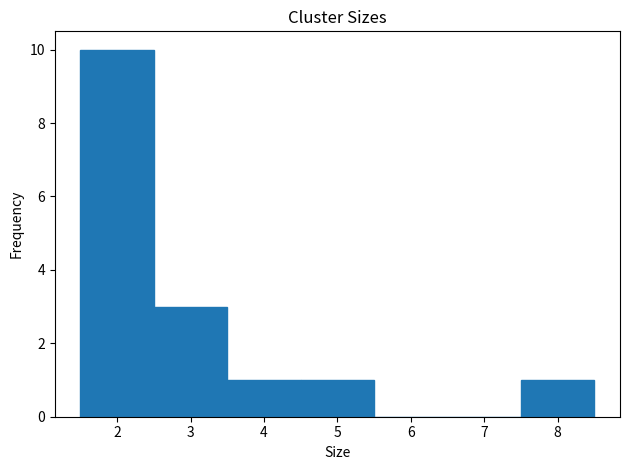

Reading left to right, list every bar in this chart as the range it spans on the x-axis followed by its height. The values are not printed on the chart, so give them approximately, as read against the axis.

1.5 to 2.5: 10
2.5 to 3.5: 3
3.5 to 4.5: 1
4.5 to 5.5: 1
5.5 to 6.5: 0
6.5 to 7.5: 0
7.5 to 8.5: 1